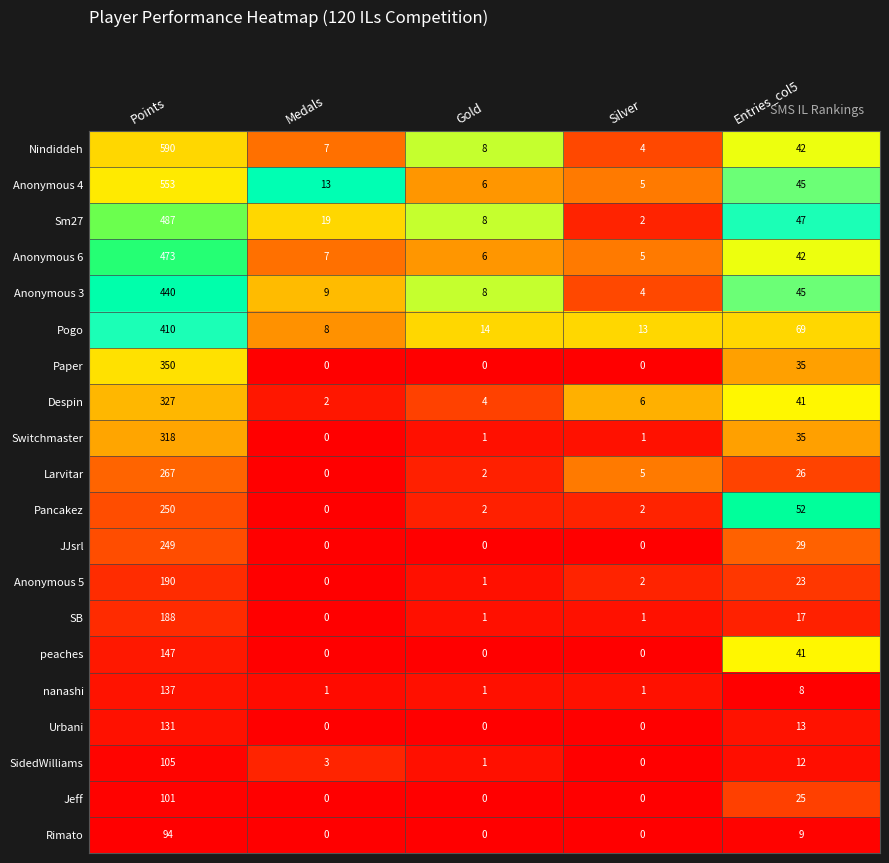

What is the difference between the highest and lowest values at Gold?

14